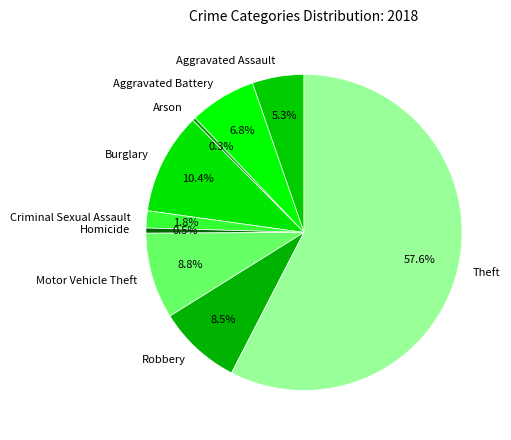

Is there a majority slice in this chart?

Yes